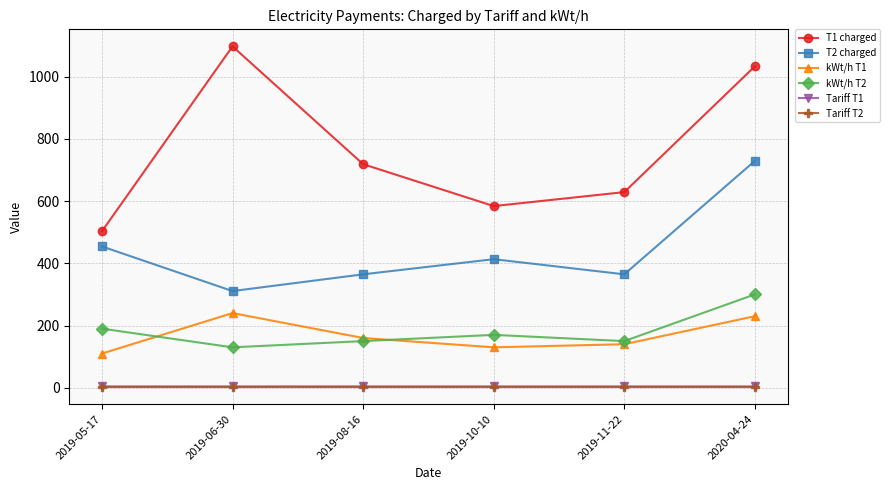

What are all the series names shown in the legend?

T1 charged, T2 charged, kWt/h T1, kWt/h T2, Tariff T1, Tariff T2